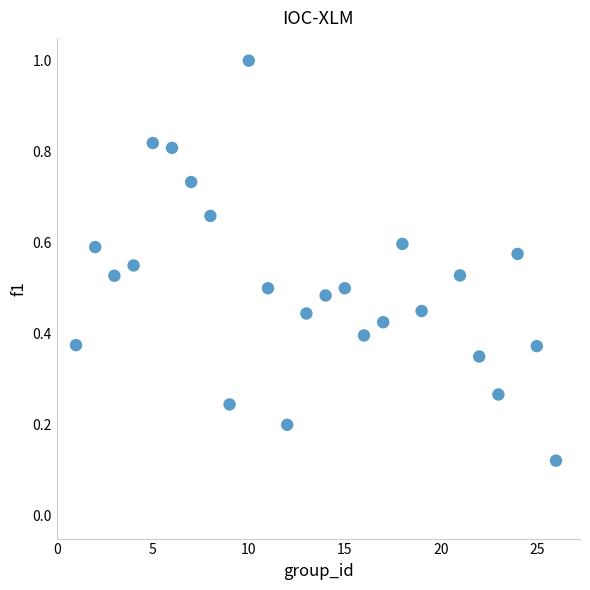

What is the range of X values (max minus min)?

25.0